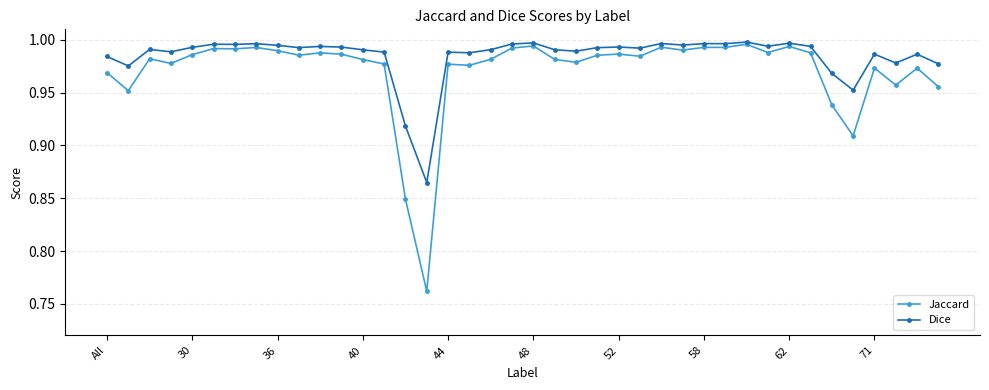

Rank the series by their average value, from highest to lowest.

Dice, Jaccard